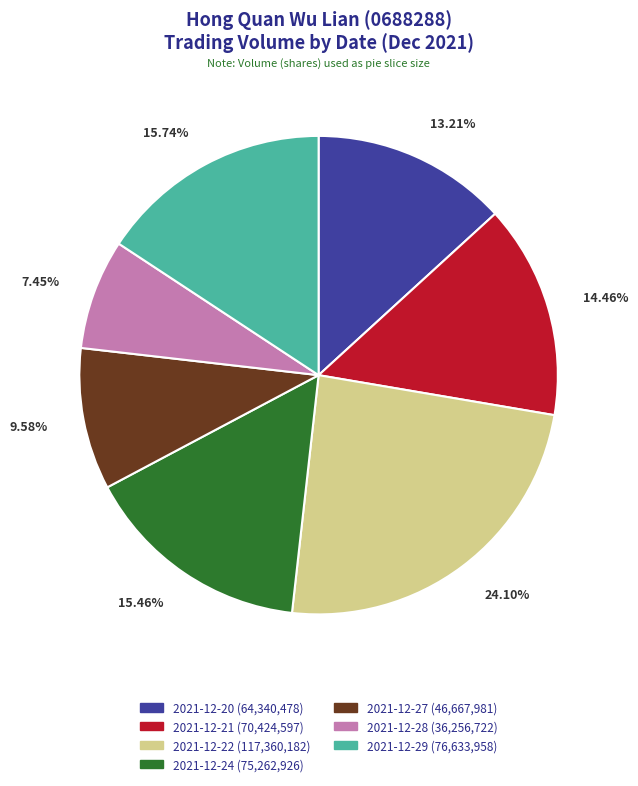

What percentage do 2021-12-22 and 2021-12-21 together represent?

38.6%